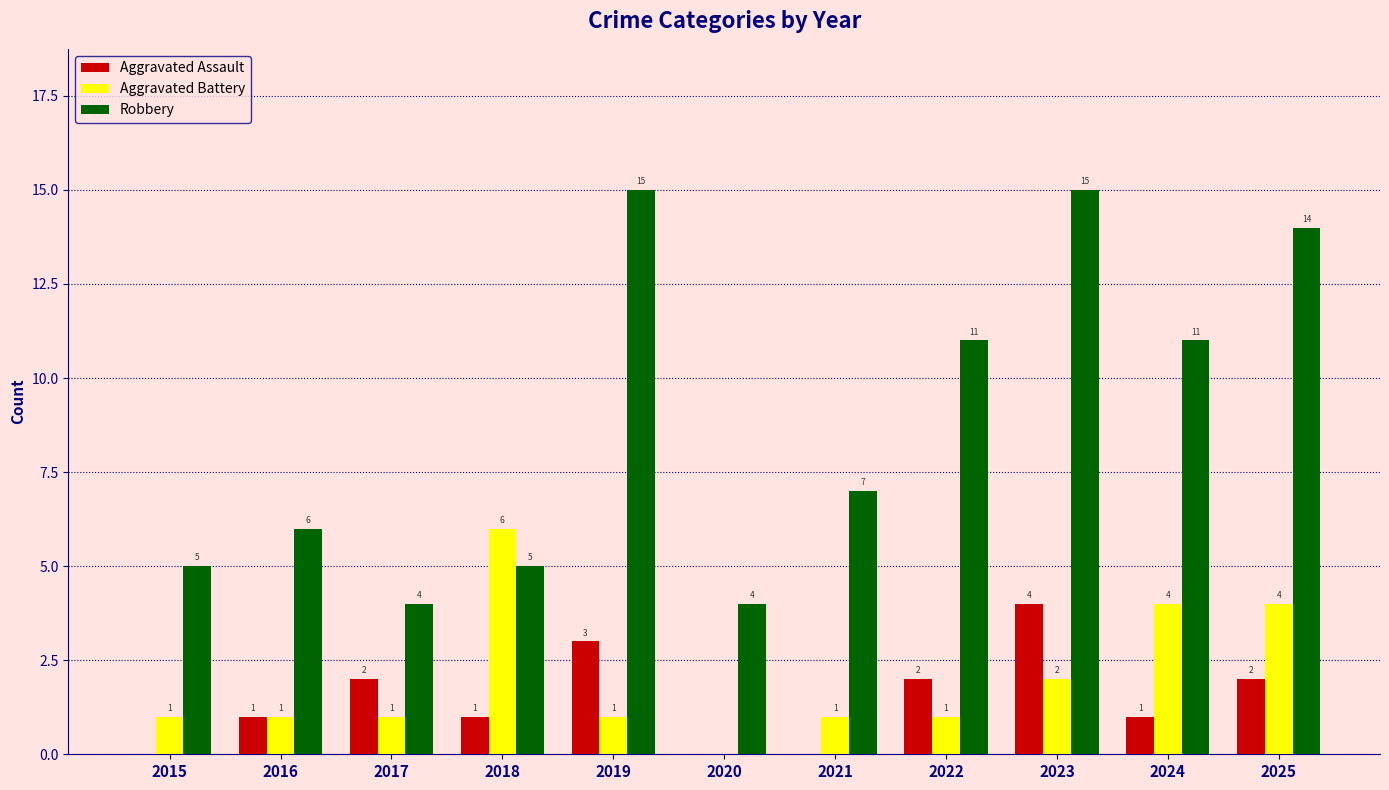

Count the Aggravated Battery values in the range 1 to 4.

9